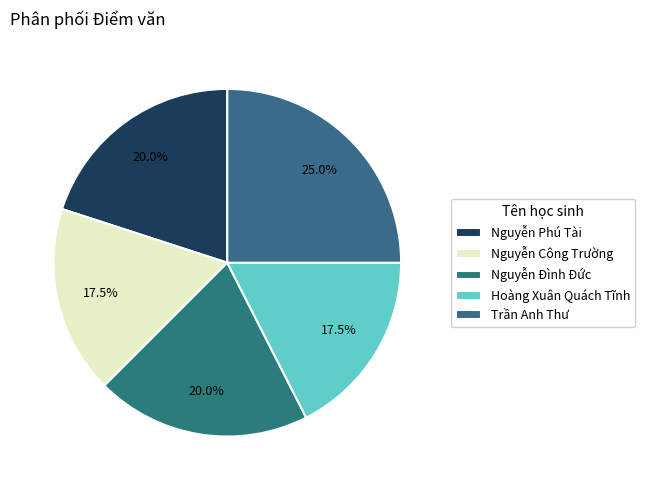

Count the number of slices in the pie.

5